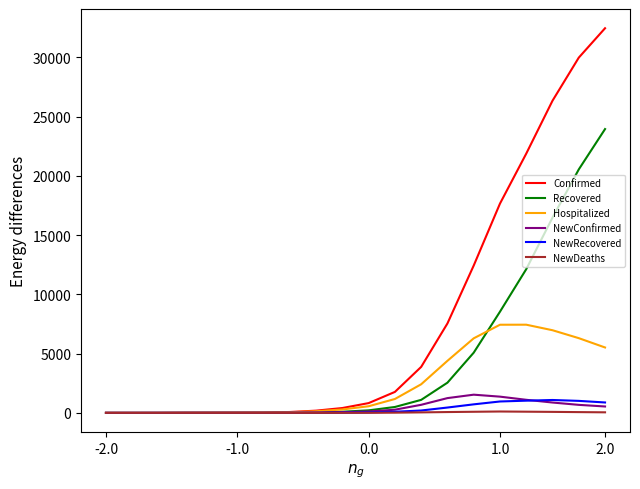

Which series has the largest total across all categories?

Confirmed